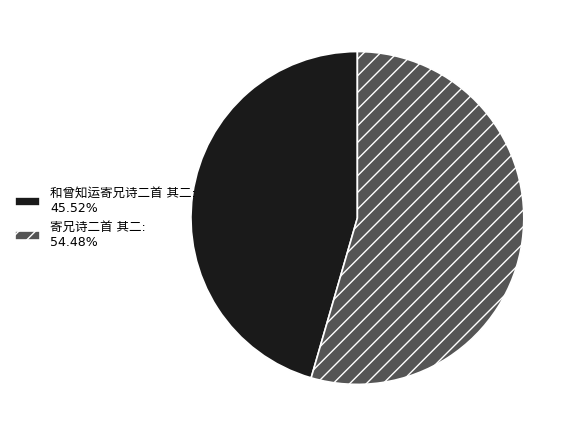

Does any single category account for the majority?

Yes